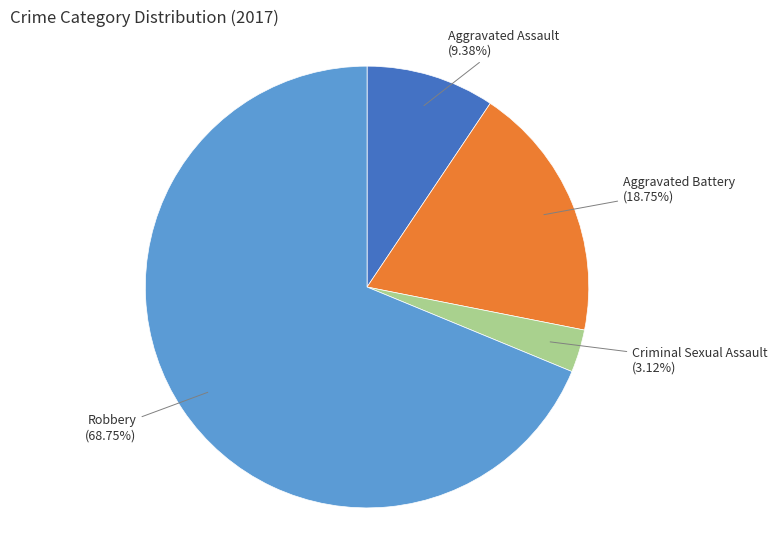

How many segments does this pie chart have?

4